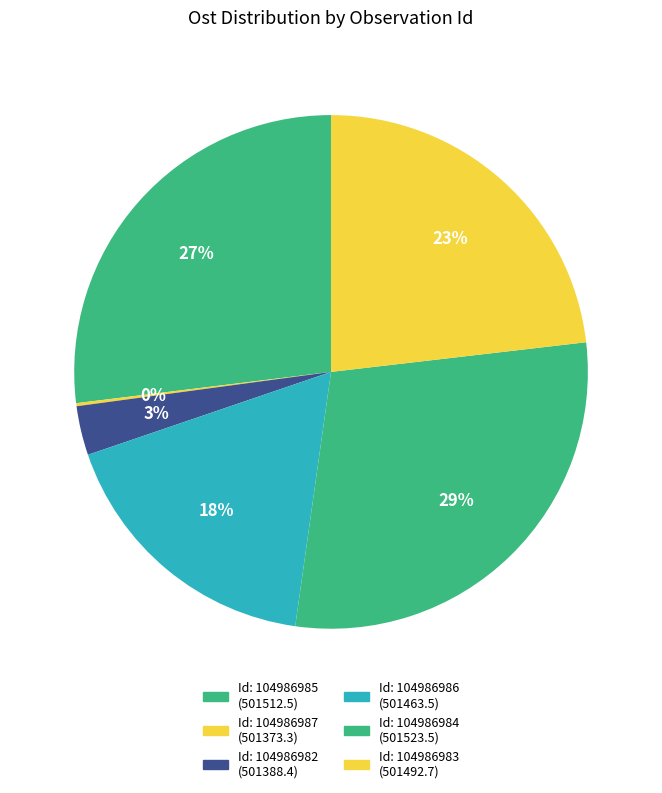

What is the largest slice in the pie chart?

104986984